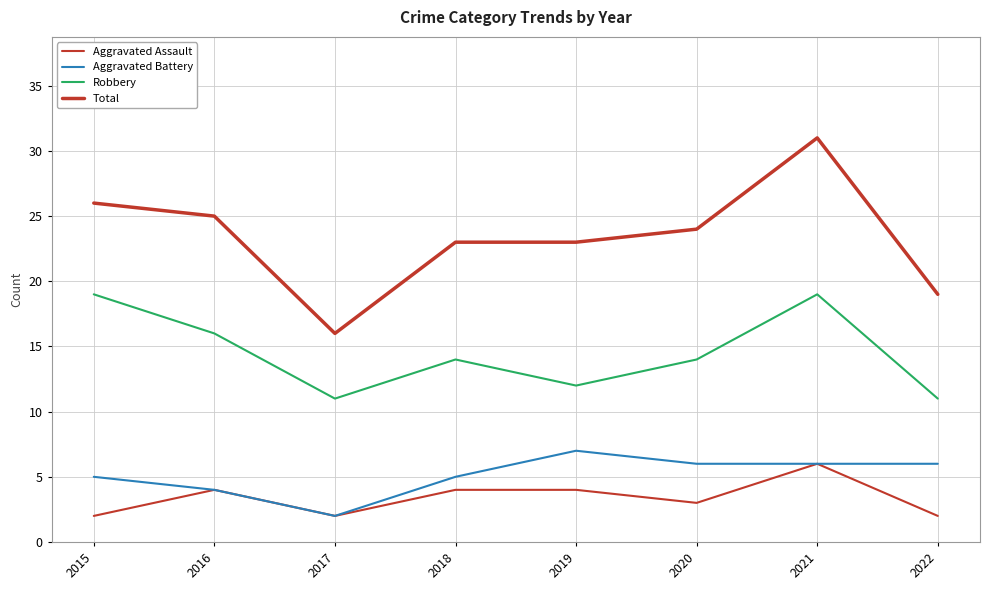

True or false: Aggravated Battery has a value of 1 at 2022.

False